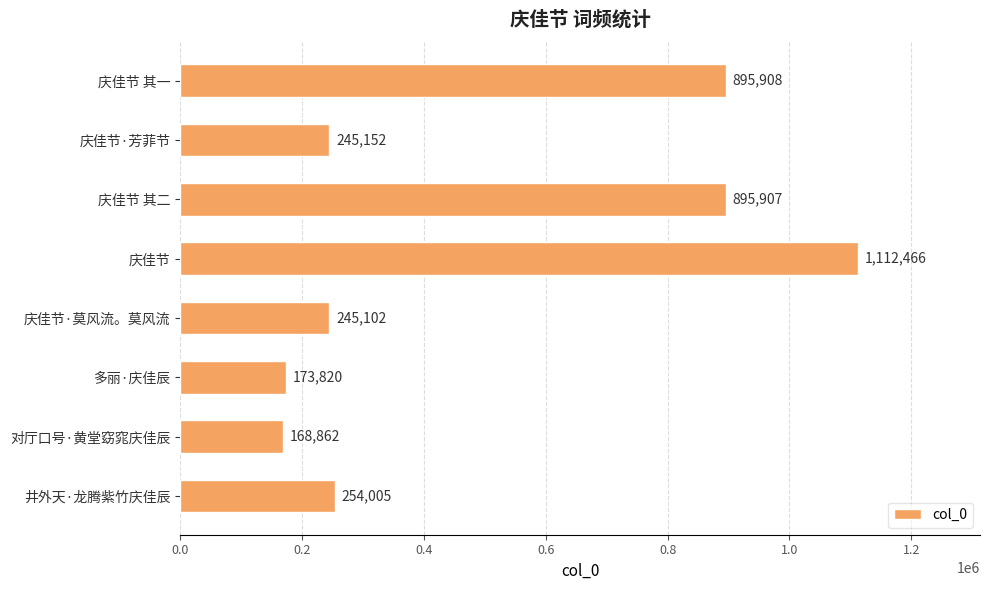

What is the change in value from 庆佳节·莫风流。莫风流 to 井外天·龙腾紫竹庆佳辰?

+8903